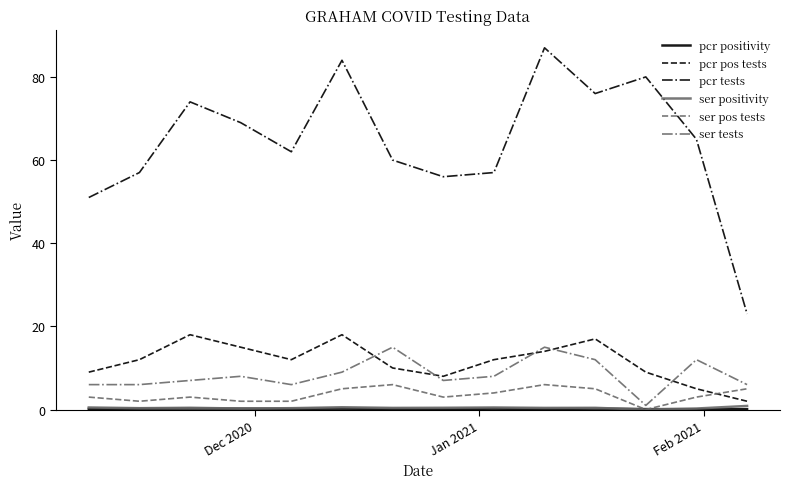

Which series has the largest range (max minus min)?

pcr tests